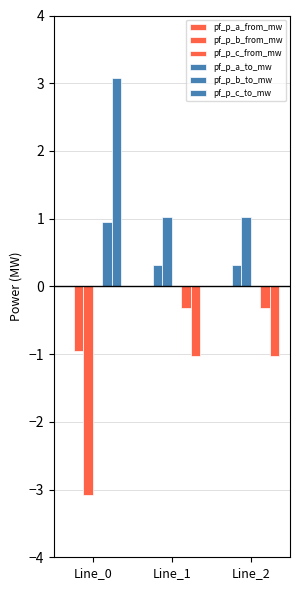

Which category has the highest value across all series?

Line_0